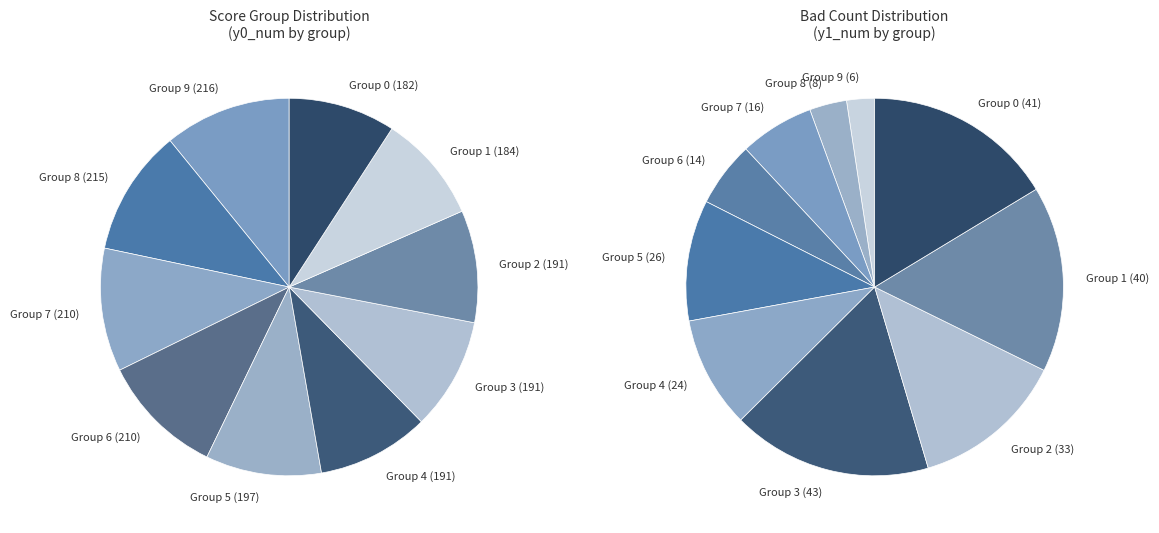

What is the change in value from 5 to 2?

-6